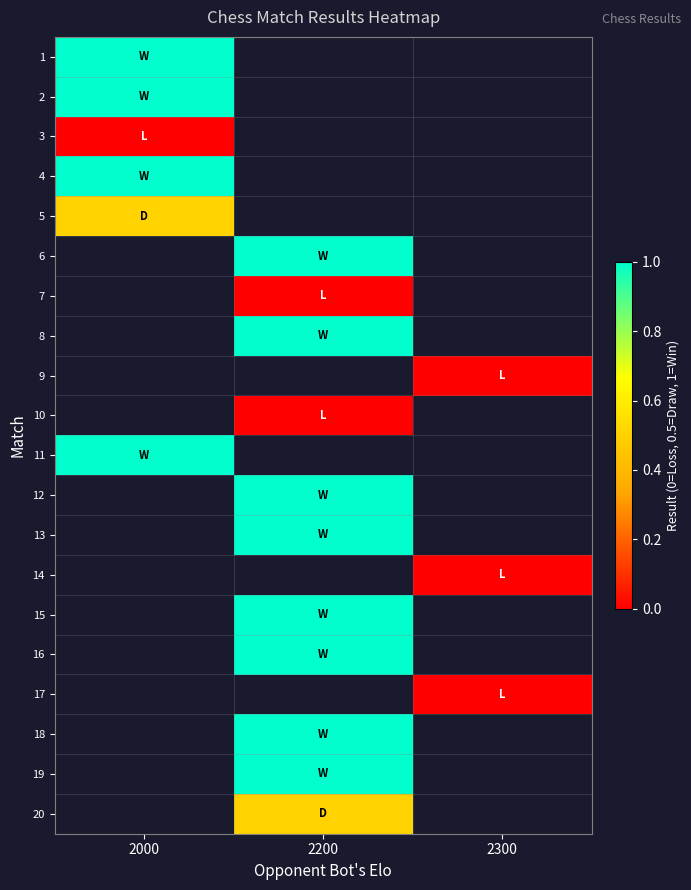

Rank the series at 2000 from lowest to highest value.

3, 5, 1, 2, 4, 6, 7, 8, 9, 10, 11, 12, 13, 14, 15, 16, 17, 18, 19, 20